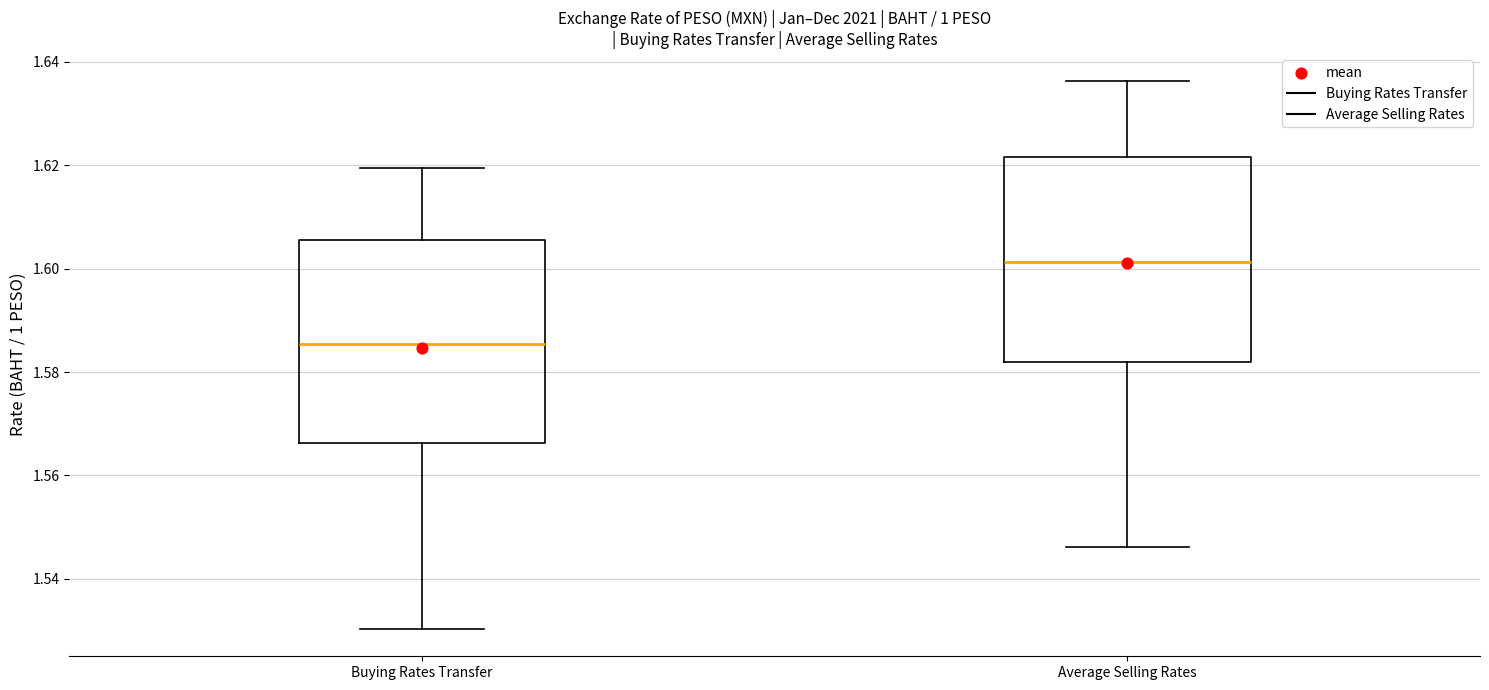

Reading left to right, read every box against the y-axis: the position of its median line, the range the box covers, and the ends of its whiskers. The values are not printed on the chart, so give them approximately, as read against the axis.

Buying Rates Transfer: median 1.586, box 1.566 to 1.606, whiskers 1.530 to 1.620
Average Selling Rates: median 1.602, box 1.582 to 1.622, whiskers 1.546 to 1.636